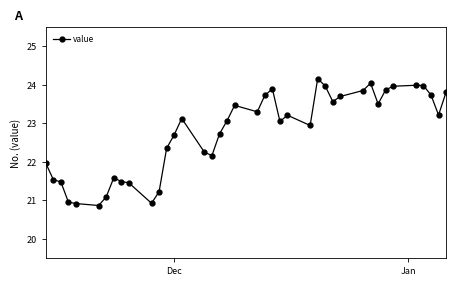

What is the greatest value displayed?

24.2